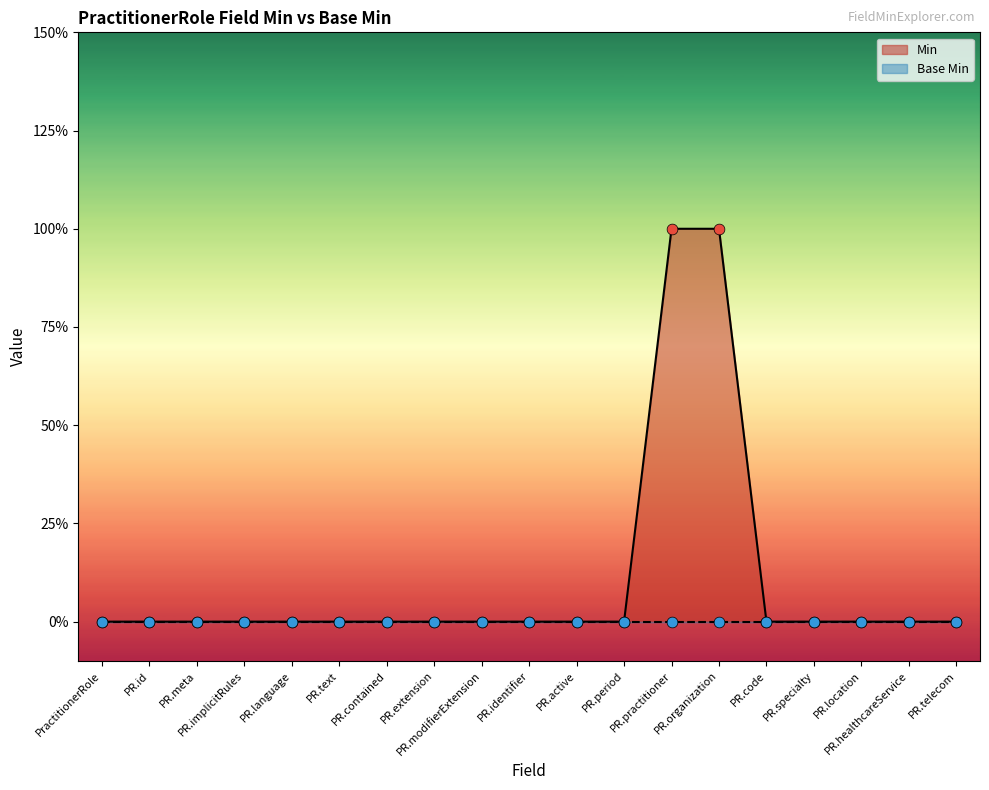

Between PR.specialty and PR.period, which is larger?

PR.specialty